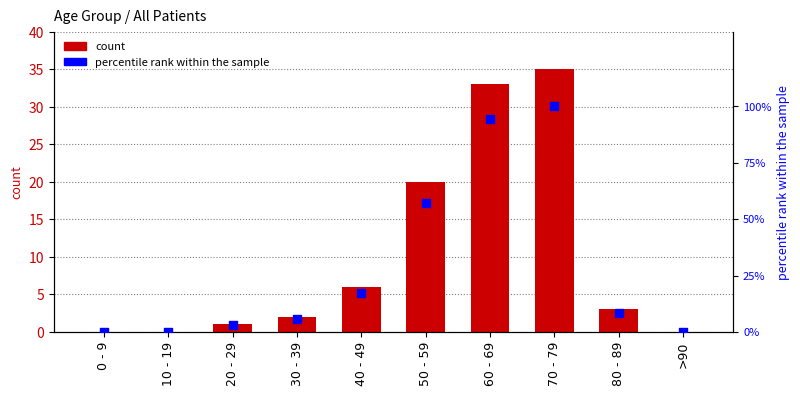

At which category is the sum across all series the highest?

70 - 79